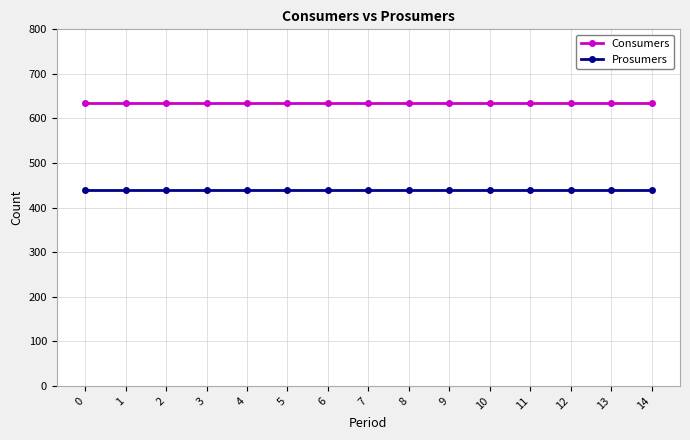

True or false: Consumers and Prosumers intersect in this chart.

False